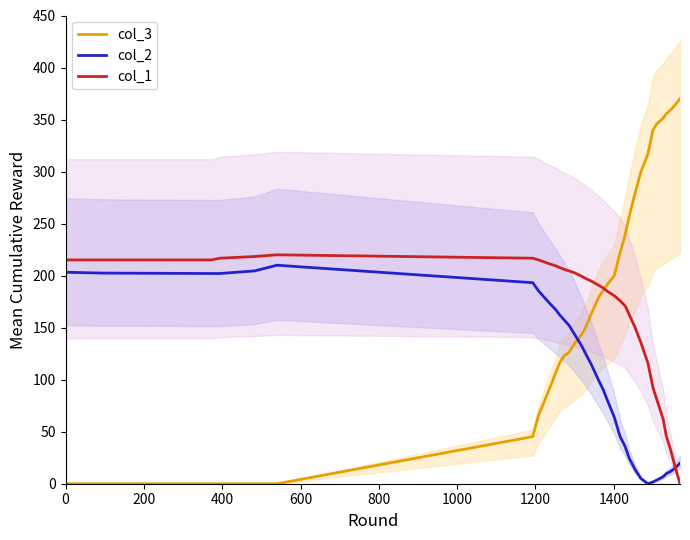

After their last crossing, which series has the higher values: col_1 or col_3?

col_3